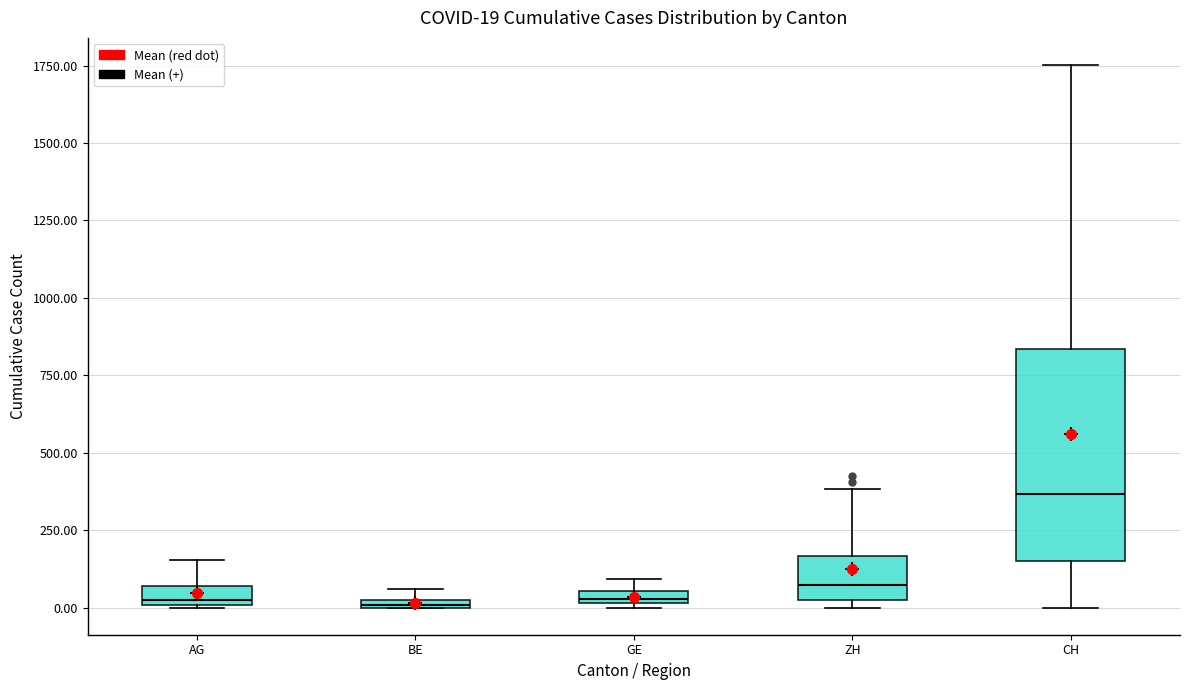

Comparing the boxes themselves (not the whiskers), which one is the tallest?

CH